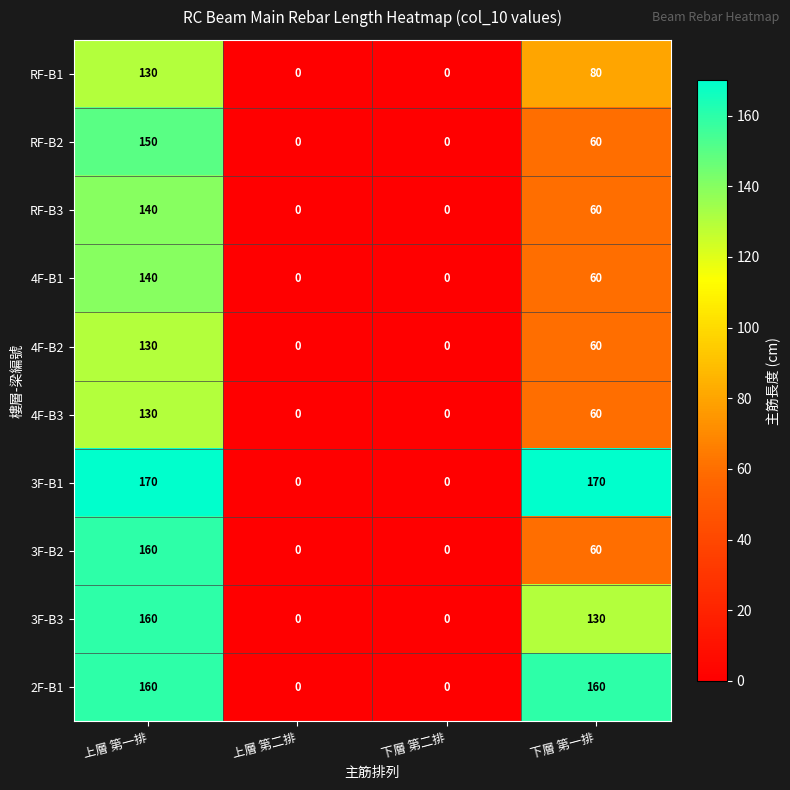

True or false: 3F-B3 has a value of 0 at 下層 第二排.

True